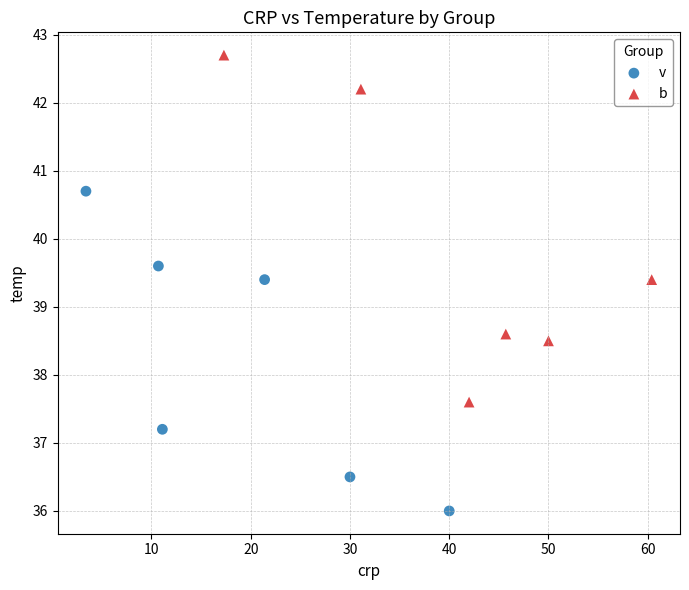

Which series has the largest Y range (max minus min)?

b